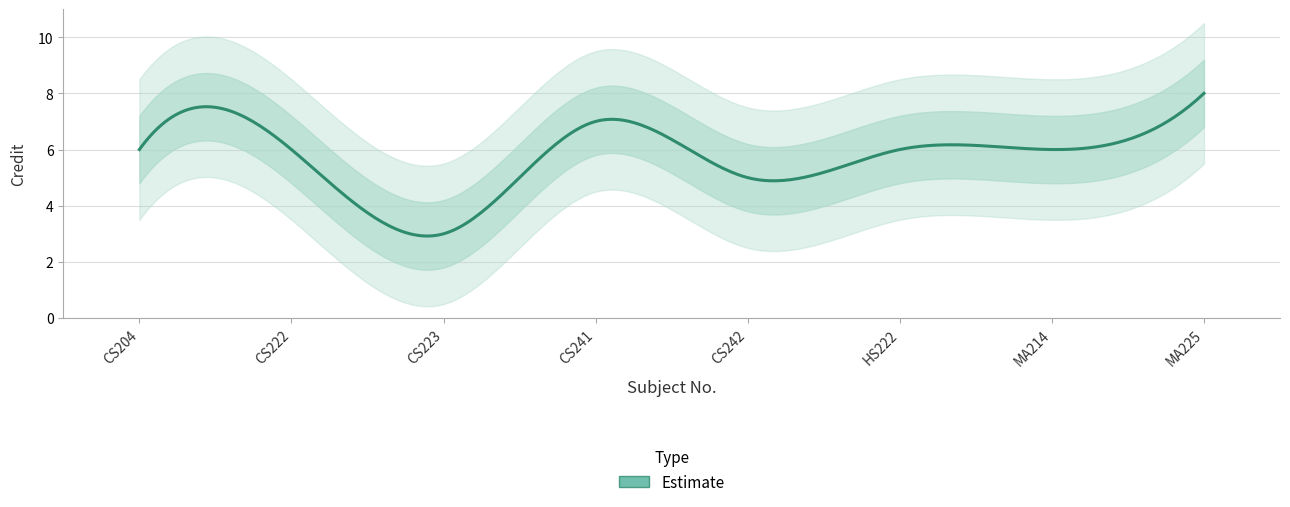

List the labels in order of value, smallest first.

CS223, CS242, CS204, CS222, HS222, MA214, CS241, MA225